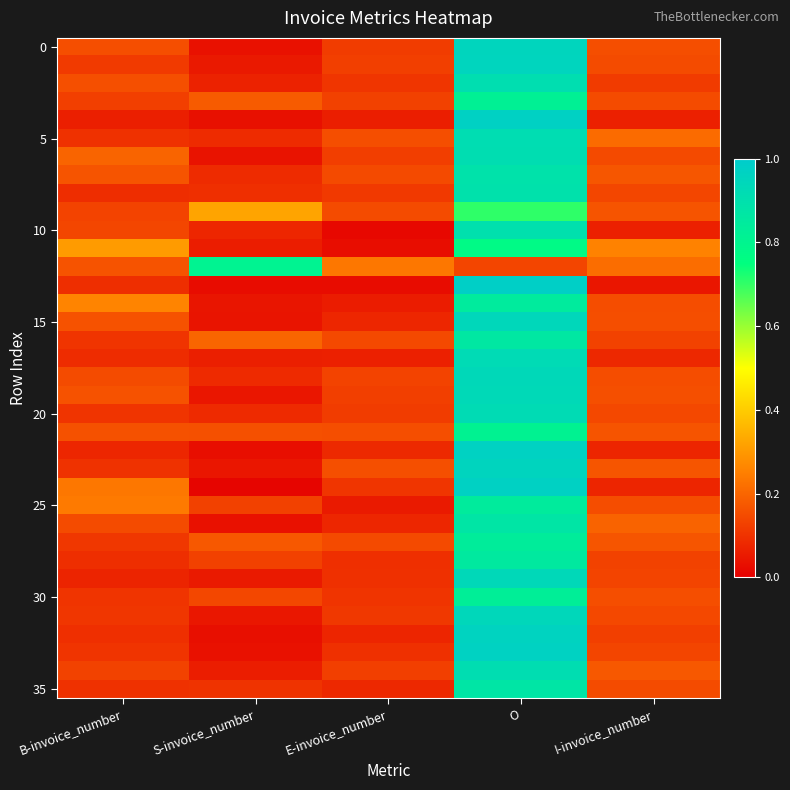

At which category is the sum across all series the highest?

O